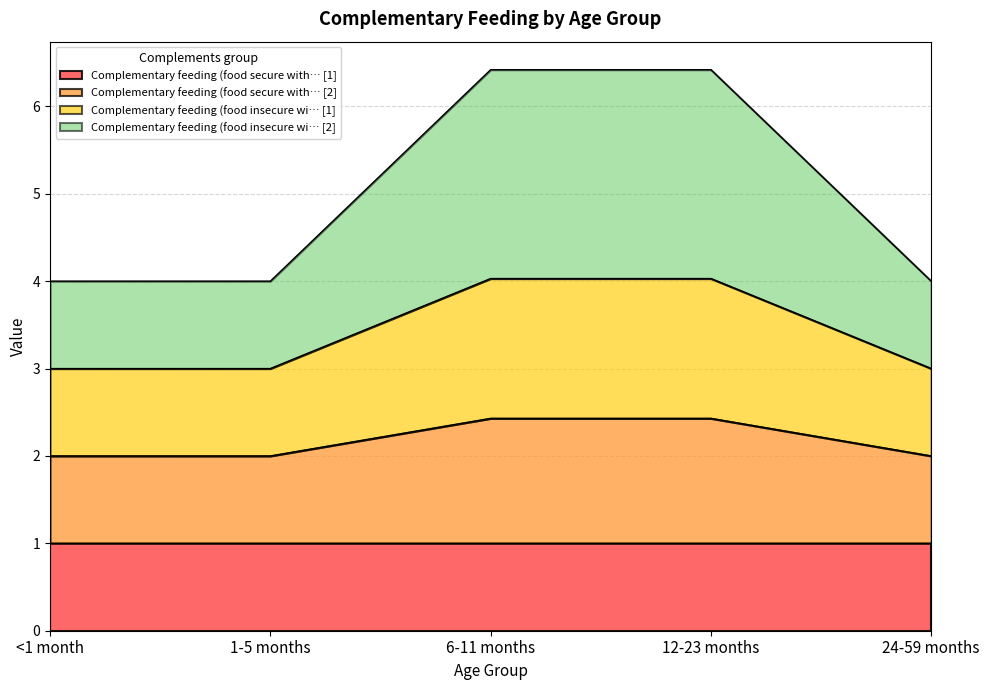

At which category is the sum across all series the highest?

6-11 months